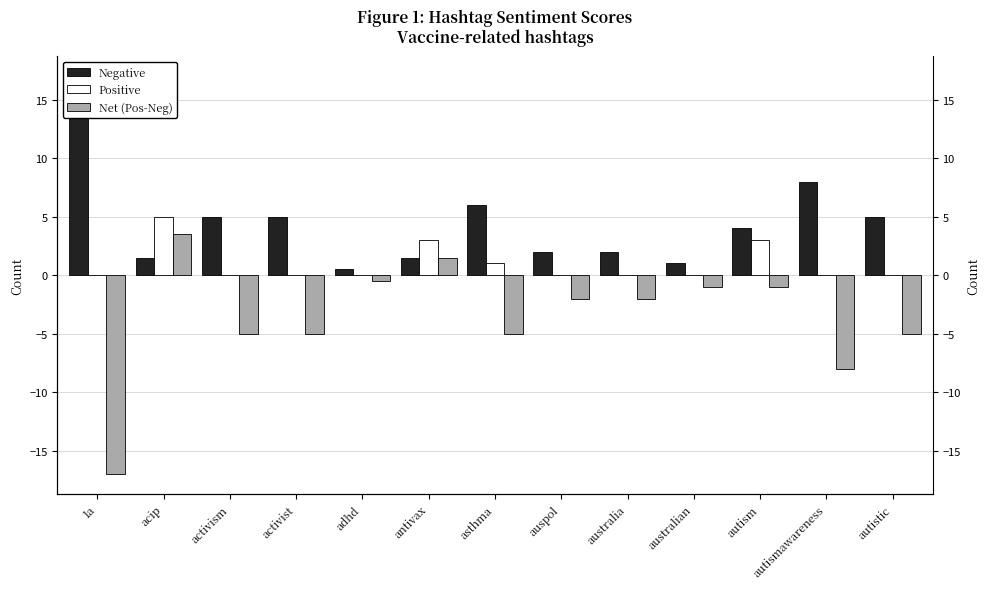

Rank the series by their average value, from lowest to highest.

Net (Pos-Neg), Positive, Negative